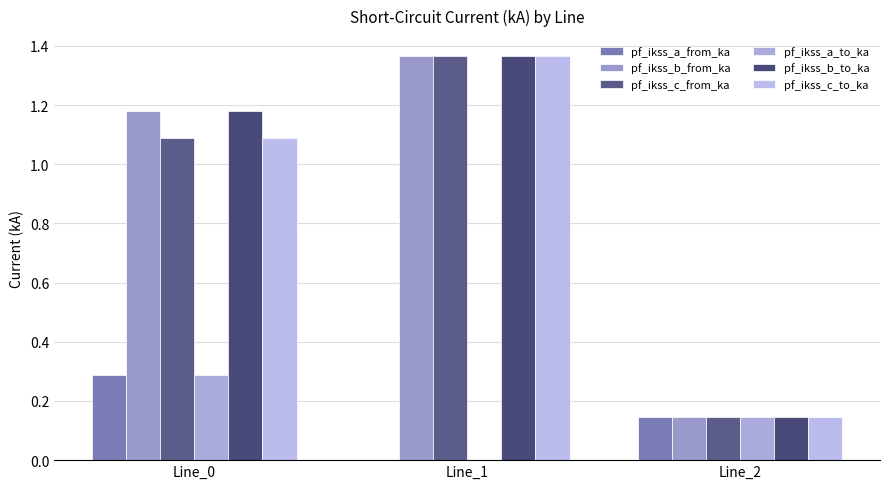

The pf_ikss_b_from_ka series shows 0.2 at Line_2. True or false?

False